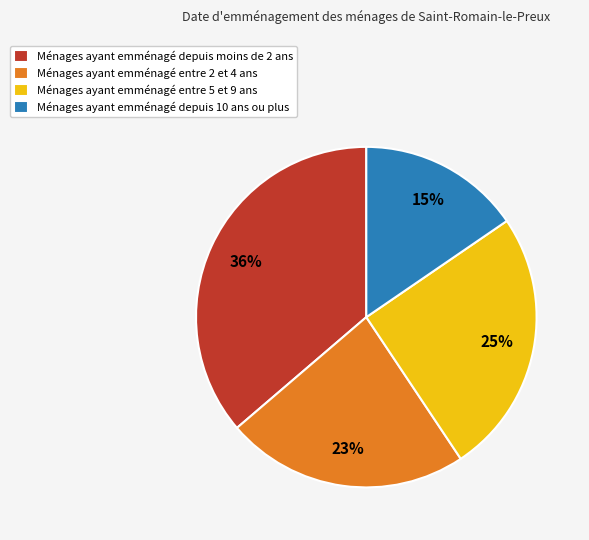

Which category has the smallest portion of the pie?

Ménages ayant emménagé depuis 10 ans ou plus